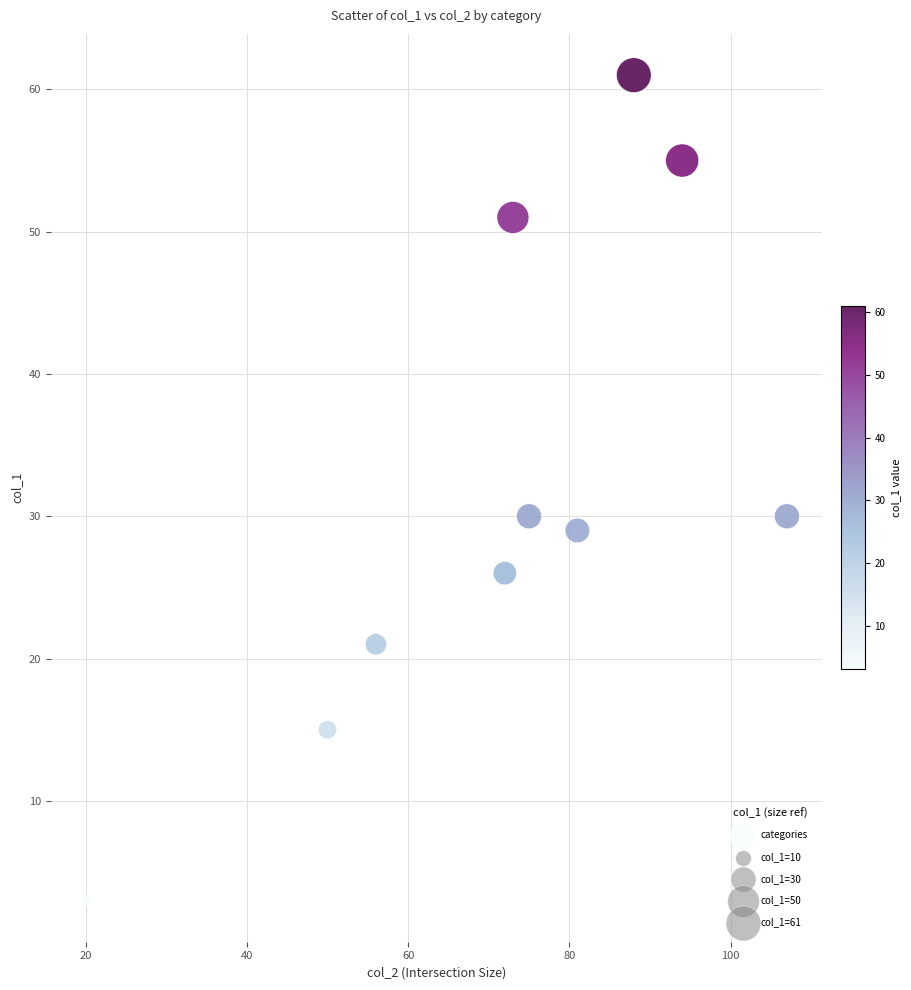

What is the range of X values (max minus min)?

87